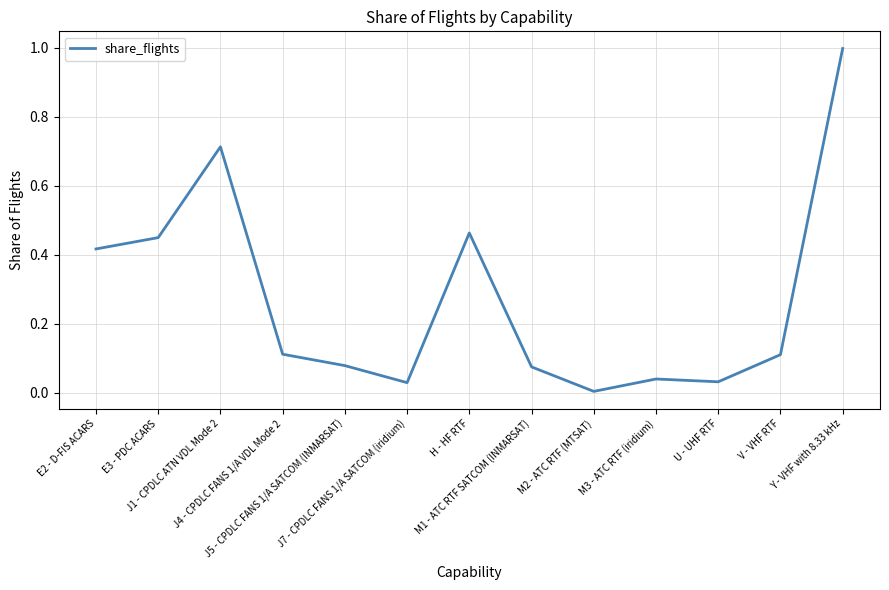

What is the change in value from J1 - CPDLC ATN VDL Mode 2 to J4 - CPDLC FANS 1/A VDL Mode 2?

-0.6